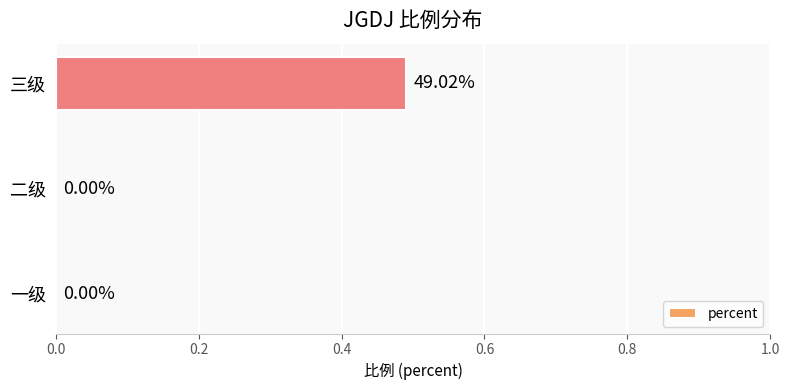

Are the bars horizontal?

Yes